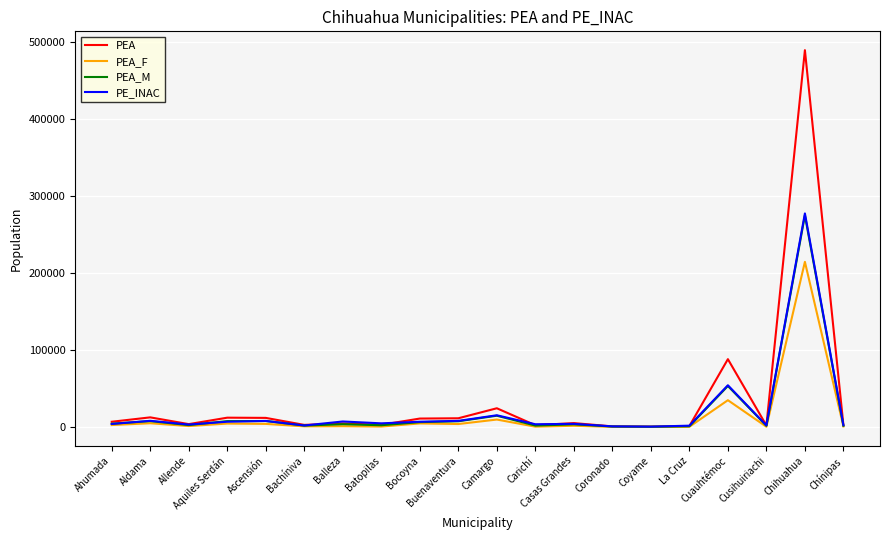

How many lines are shown in the chart?

4